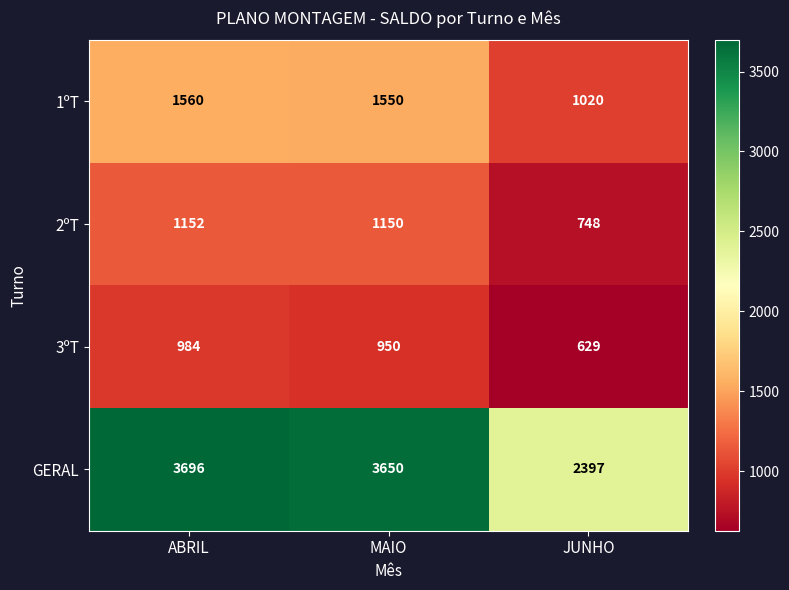

Which series has the widest spread of values?

GERAL